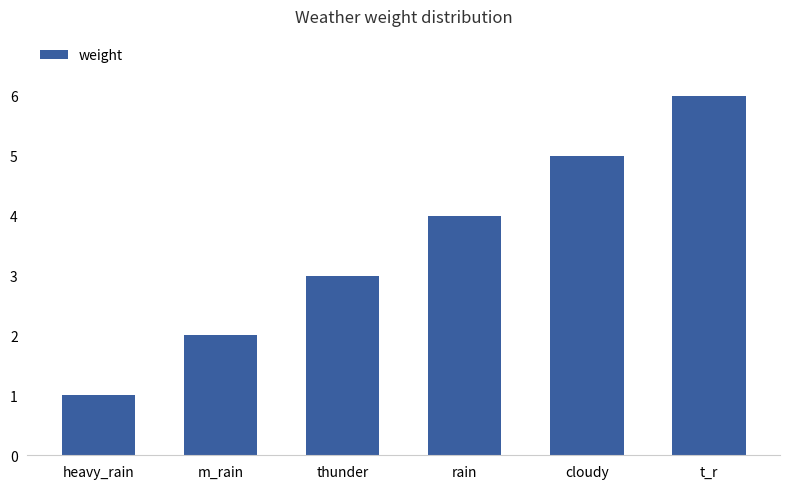

What position from the right is m_rain?

5